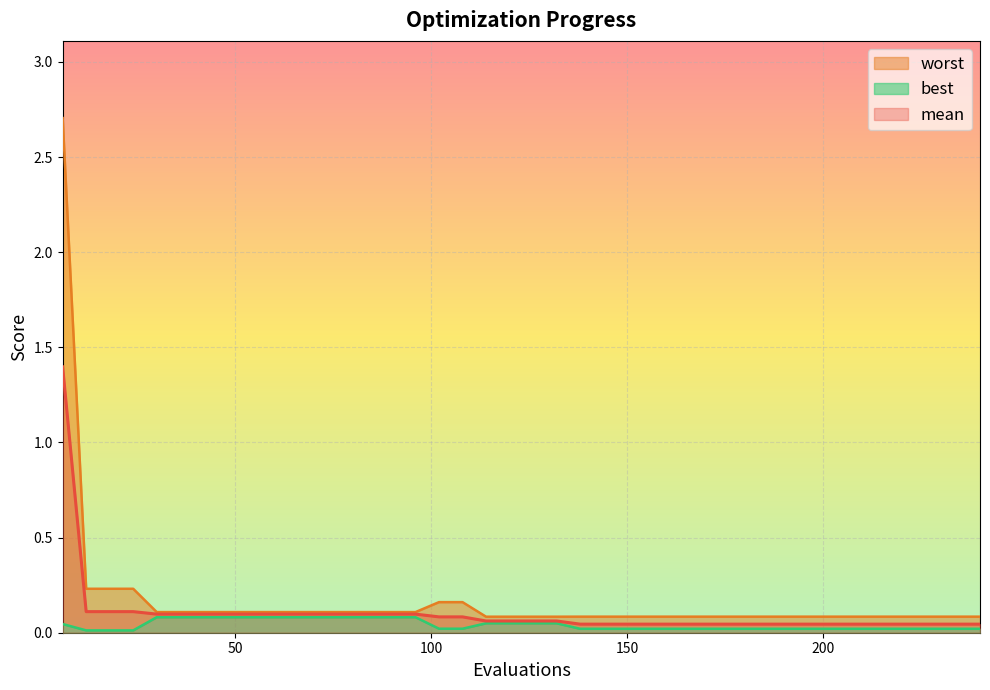

How many lines are shown in the chart?

3